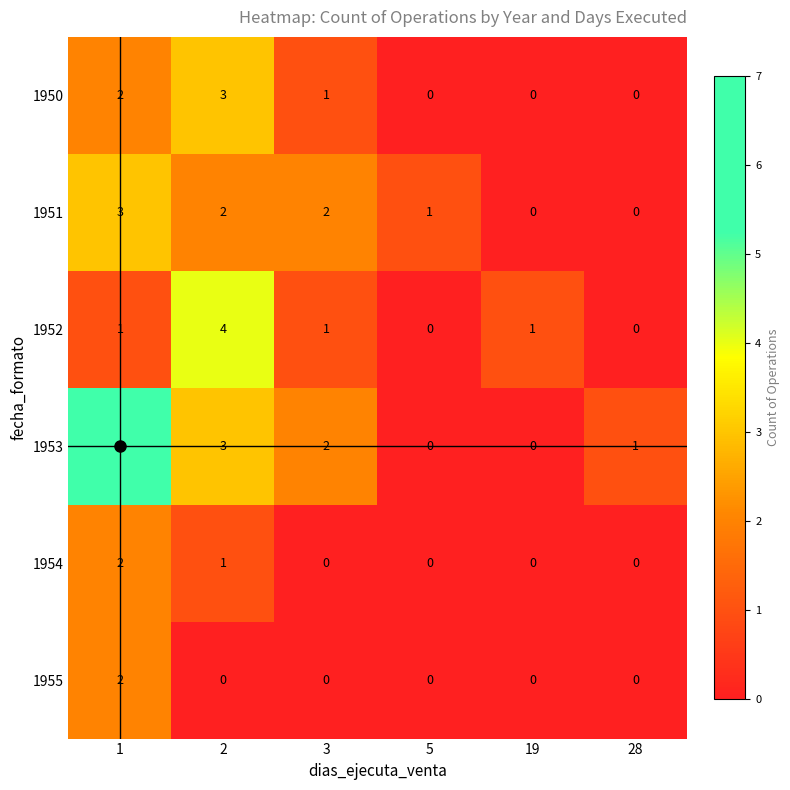

What is the difference between the maximum and minimum values in the 1951 series?

3